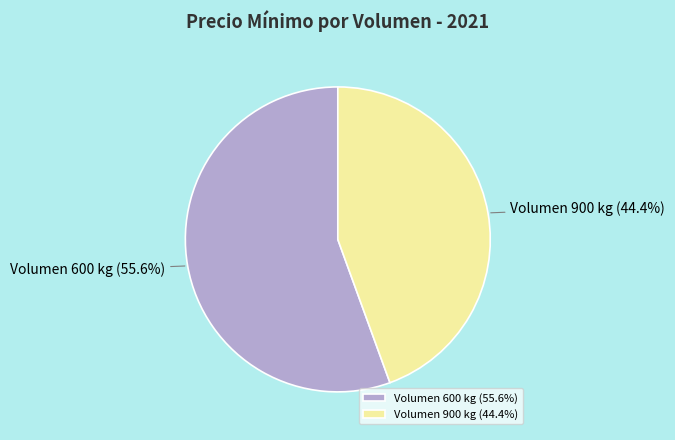

Which slice is the largest?

Volumen 600 kg (55.6%)